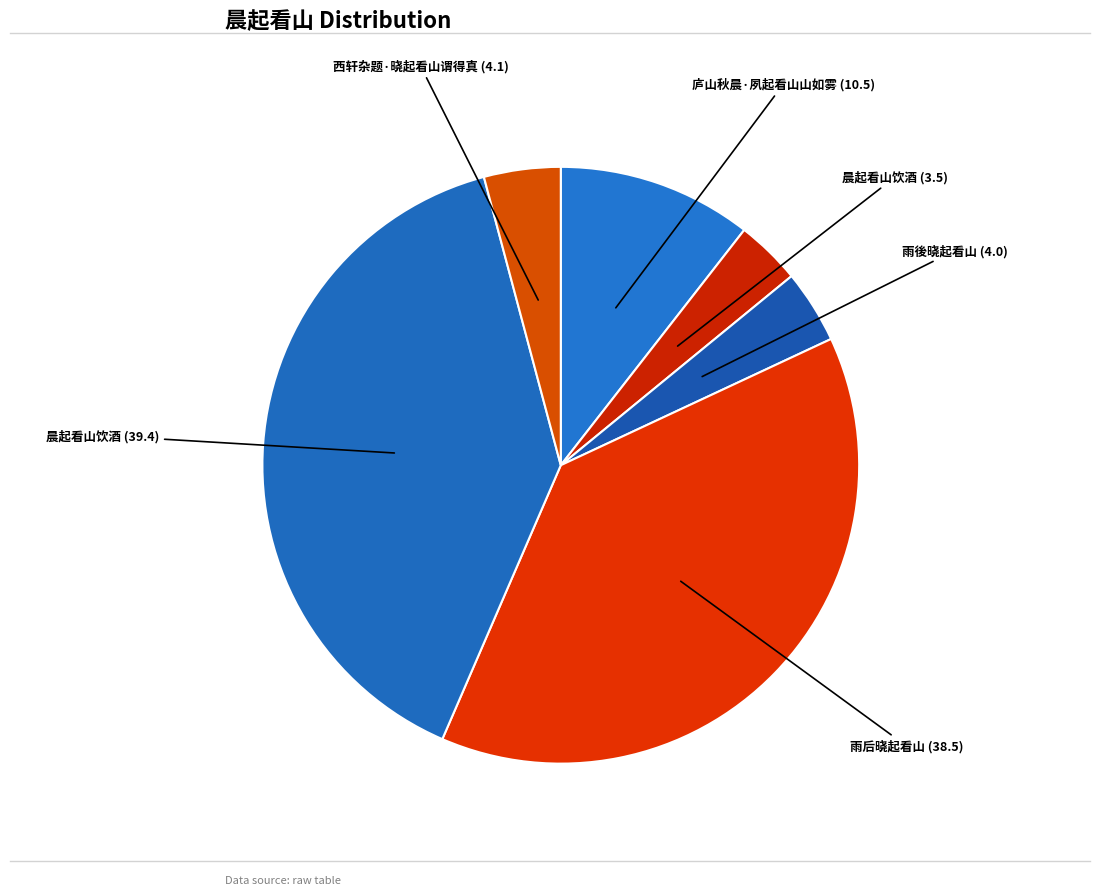

Rank the categories by value from lowest to highest.

晨起看山饮酒, 雨後晓起看山, 西轩杂题·晓起看山谓得真, 庐山秋晨·夙起看山山如雾, 雨后晓起看山, 晨起看山饮酒